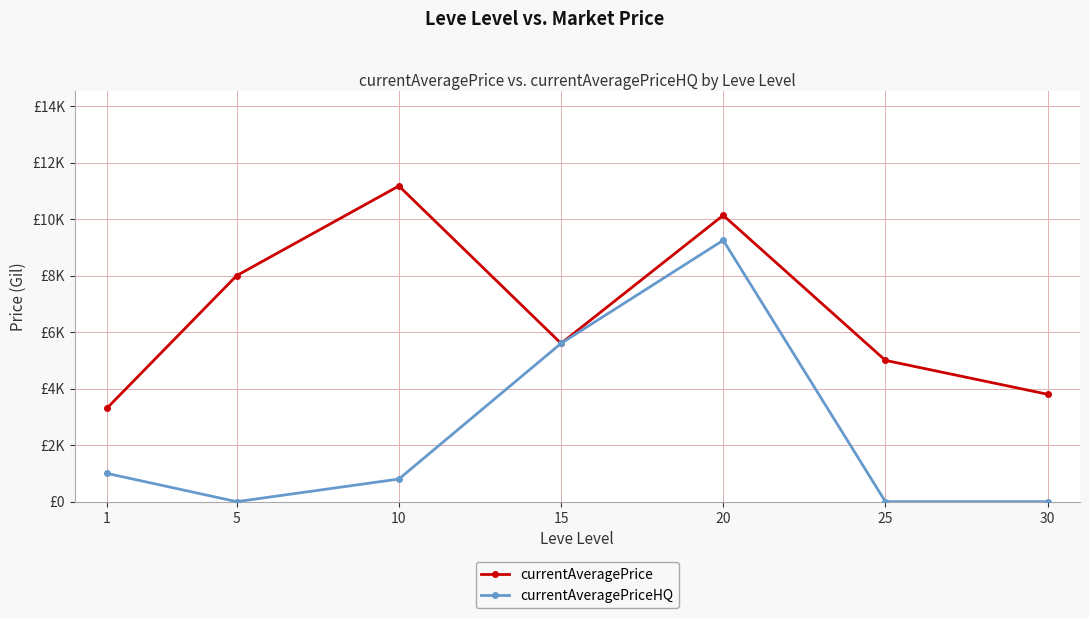

What is the sum of all currentAveragePriceHQ values?

16650